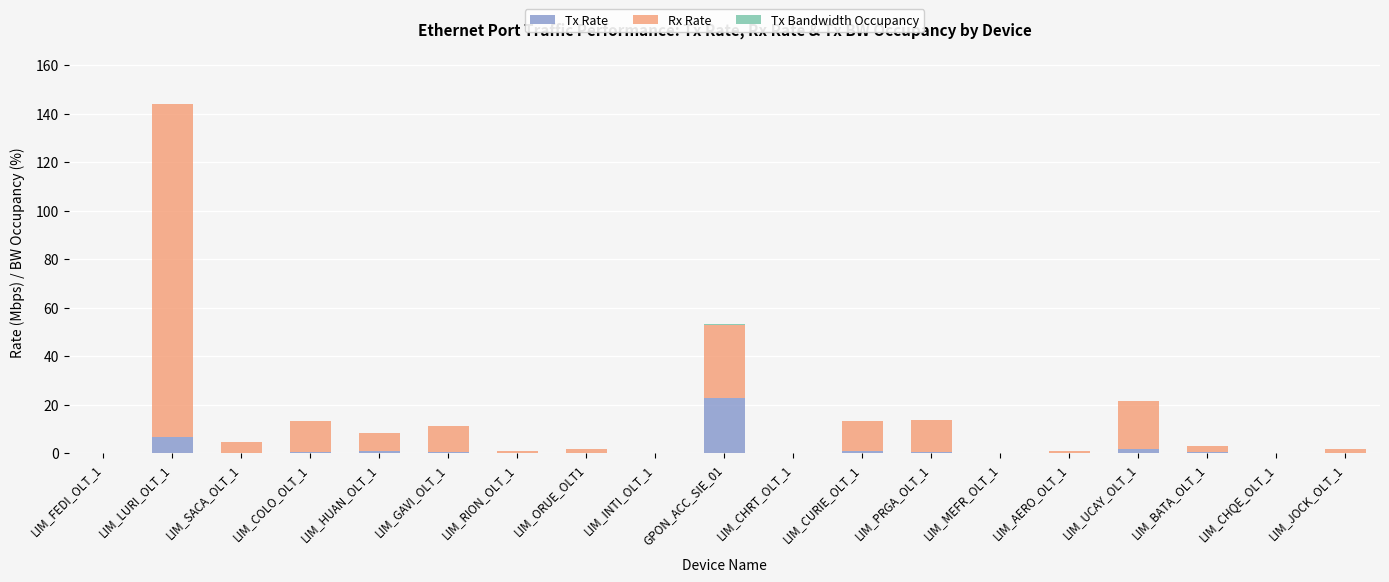

What is the maximum value for Tx Rate?

22.7